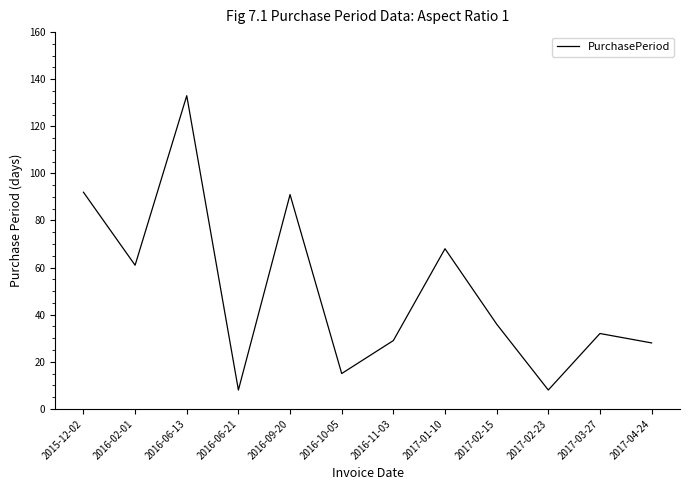

Is it true that the value at 2016-06-13 is 197?

False